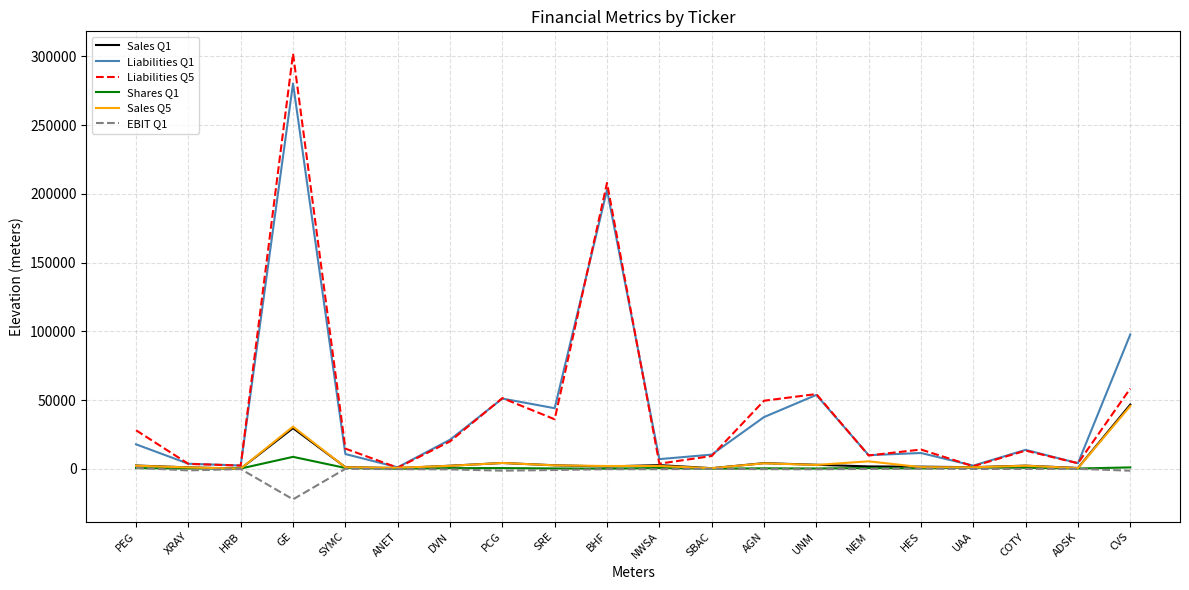

Read the EBIT Q1 value at GE.

-22213.0